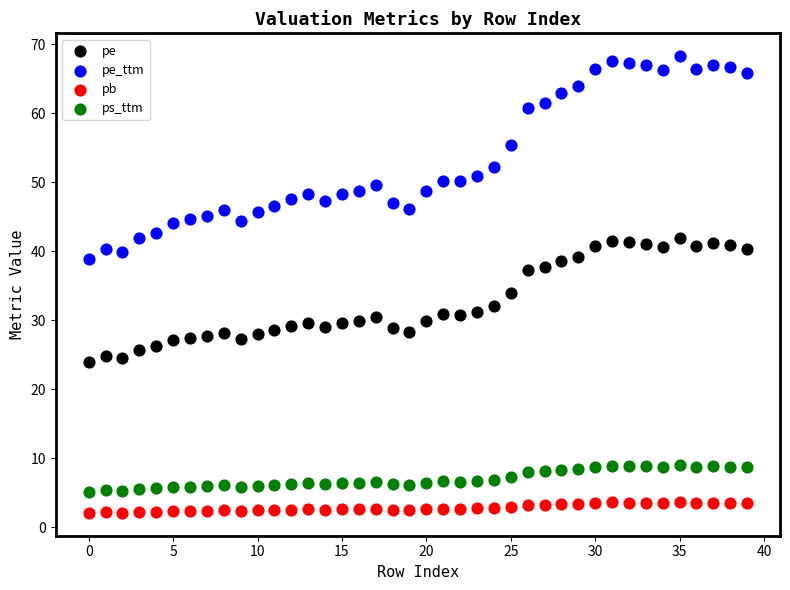

Across all data points, what is the range of Y values (max minus min)?

66.2